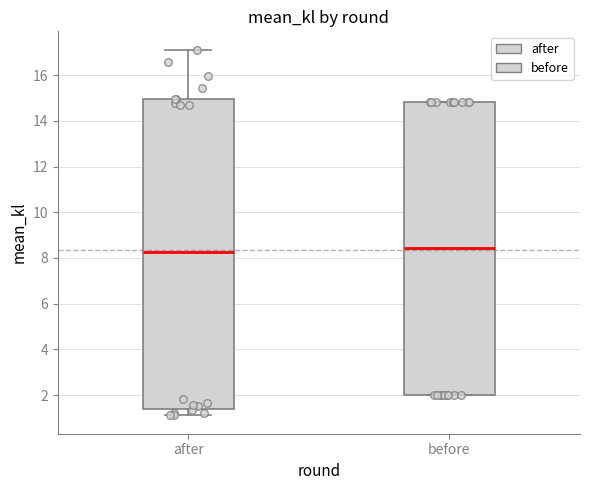

Reading left to right, read every box against the y-axis: the position of its median line, the range the box covers, and the ends of its whiskers. The values are not printed on the chart, so give them approximately, as read against the axis.

after: median 8.2, box 1.4 to 15.0, whiskers 1.2 to 17.2
before: median 8.4, box 2.0 to 14.8, whiskers 2.0 to 14.8